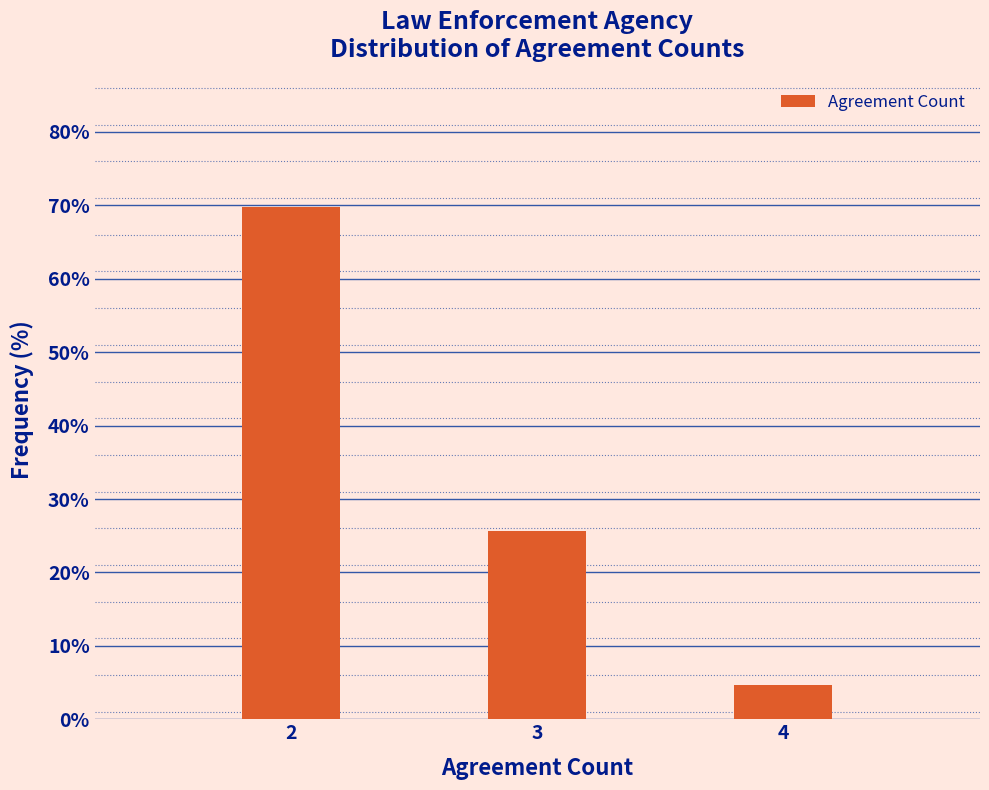

Reading left to right, what are all the values shown in this chart?

2=69.8	3=25.6	4=4.7